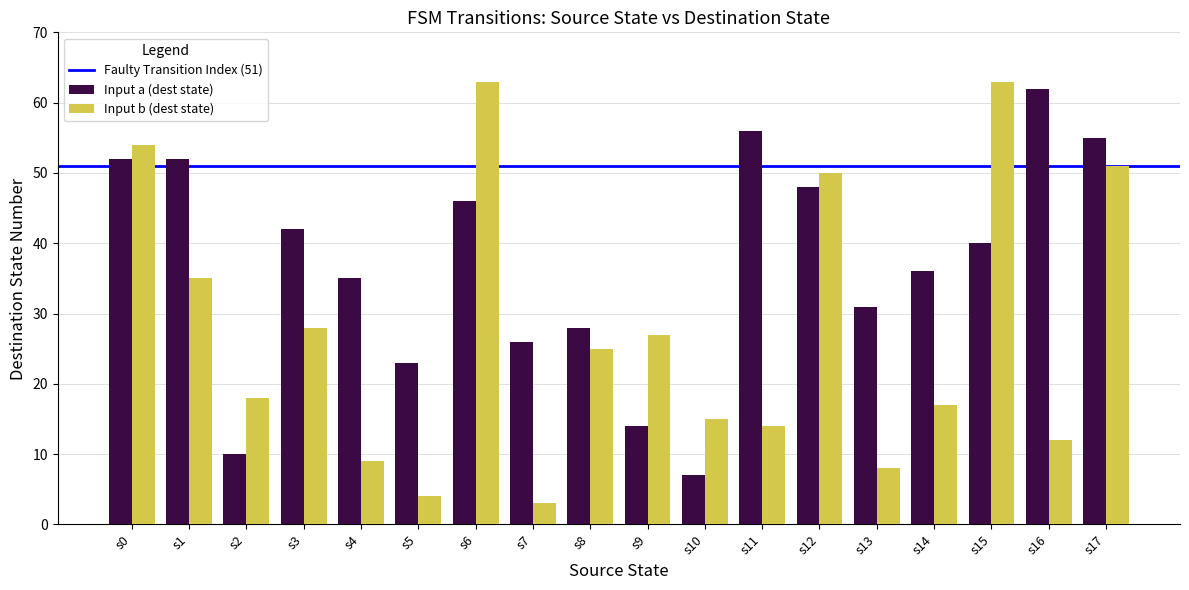

How many series are shown in this chart?

2